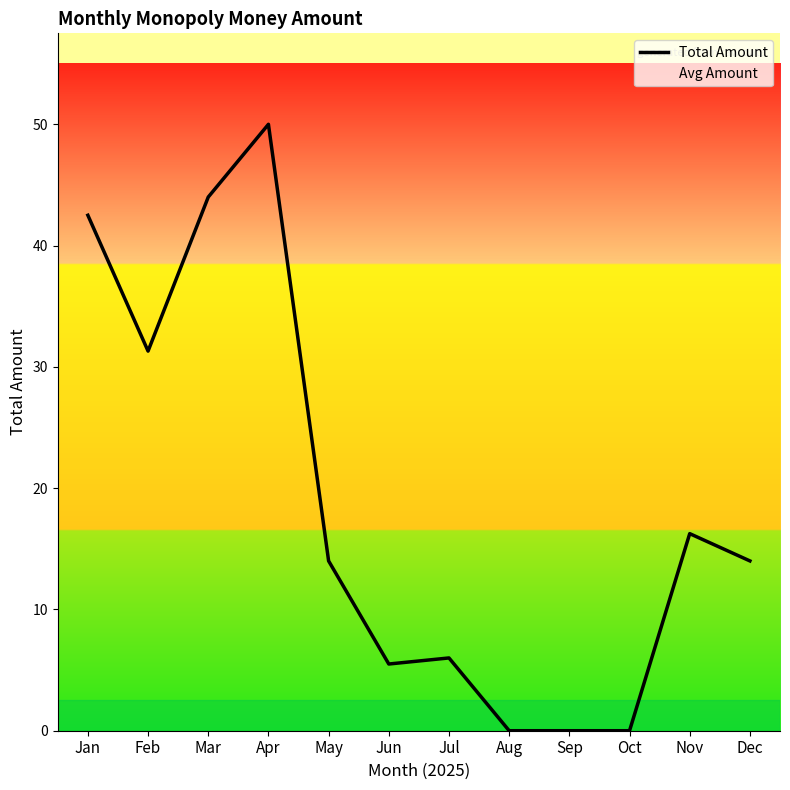

List the labels in order of Total Amount value, largest first.

Apr, Mar, Jan, Feb, Nov, May, Dec, Jul, Jun, Aug, Sep, Oct